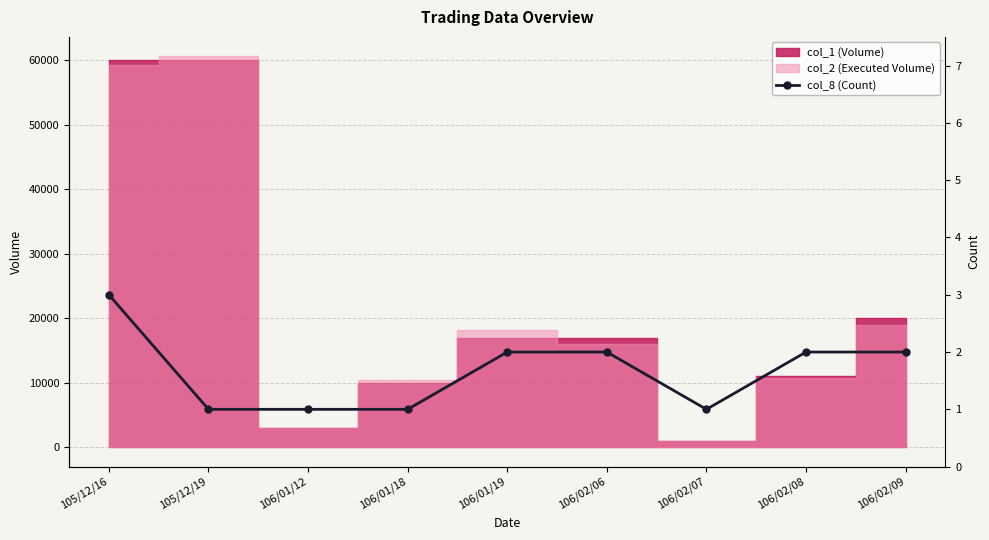

The value at 106/02/09 is 3. True or false?

False